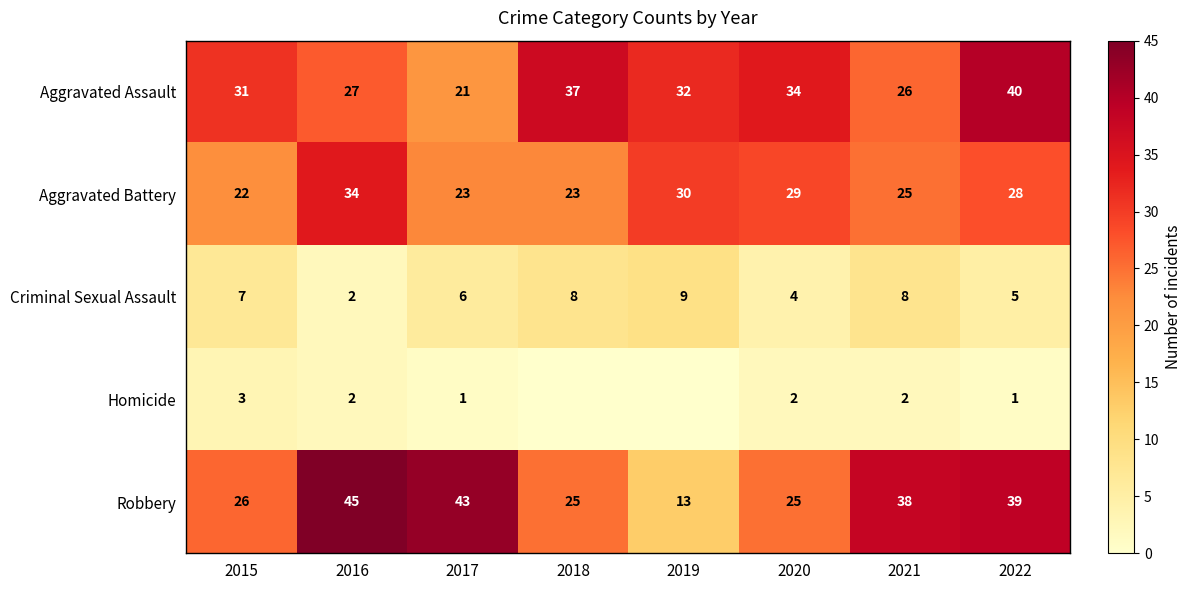

How many values in the Aggravated Assault series are below 32?

4